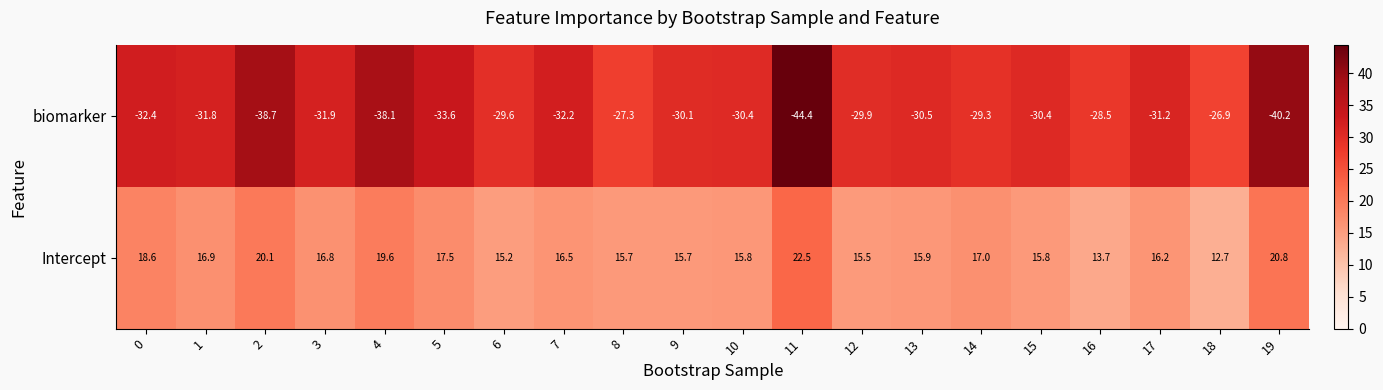

Which category has the lowest value in the biomarker series?

11